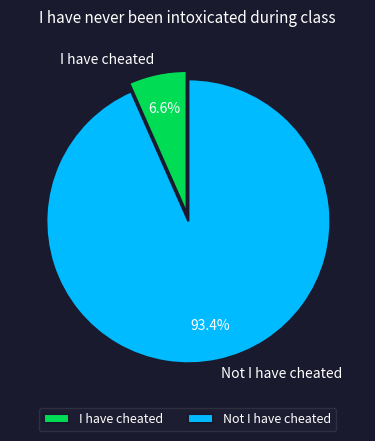

Which category has the biggest portion of the pie?

Not I have cheated